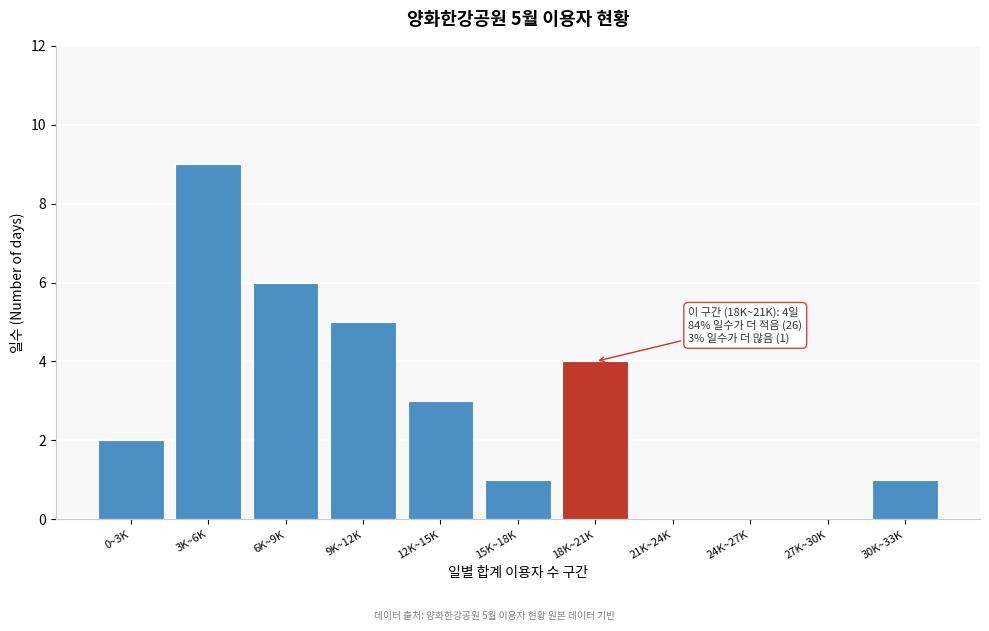

Reading left to right, what are all the values shown in this chart?

0~3K=2	3K~6K=9	6K~9K=6	9K~12K=5	12K~15K=3	15K~18K=1	18K~21K=4	21K~24K=0	24K~27K=0	27K~30K=0	30K~33K=1